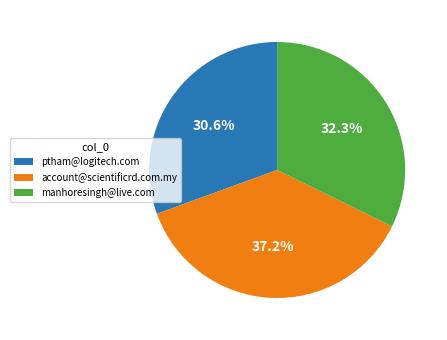

Which category has the smallest portion of the pie?

ptham@logitech.com